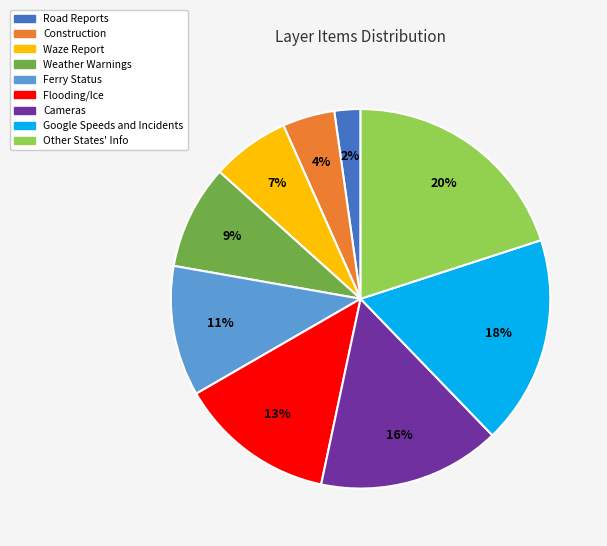

Do Other States' Info and Ferry Status together represent more than half of the pie?

No